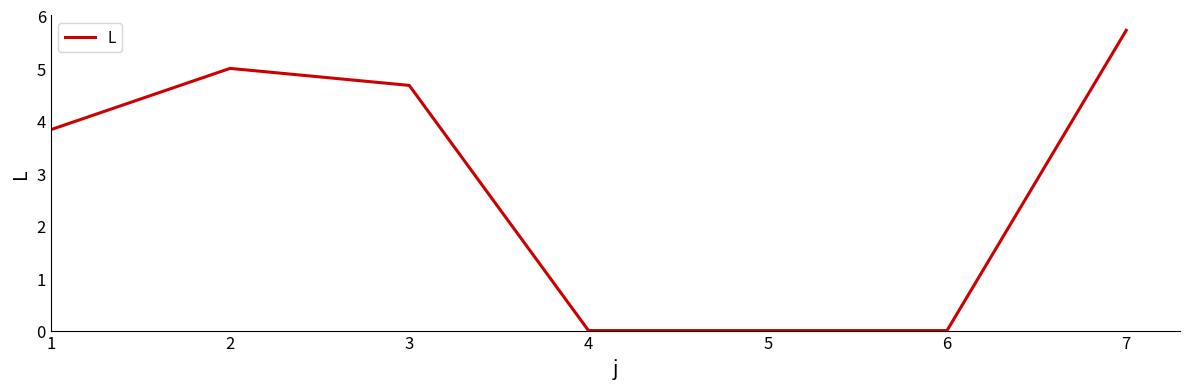

How many lines are shown in the chart?

1